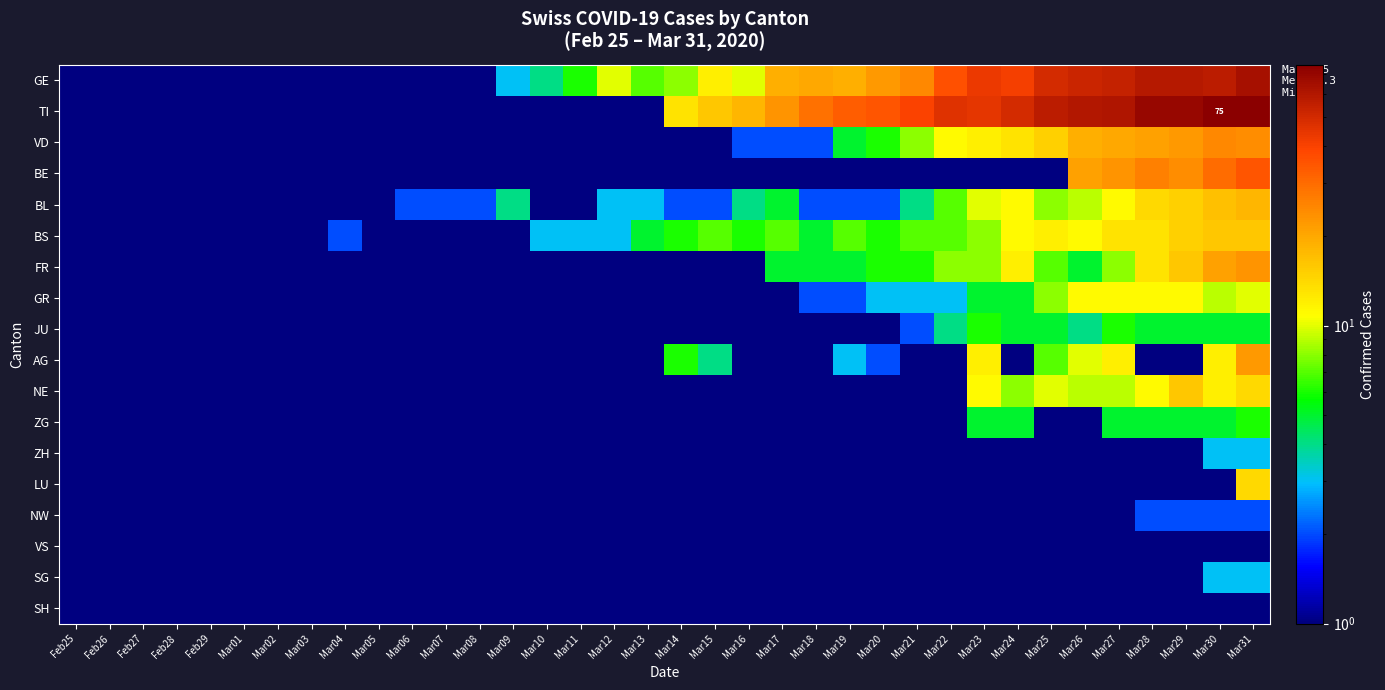

The GR series shows 0.4 at Mar16. True or false?

False